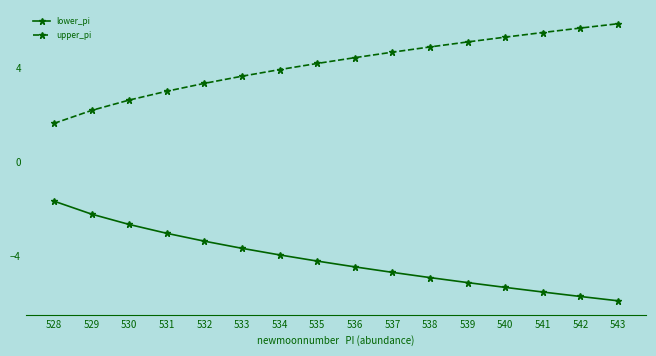

What is the difference between the second highest and minimum values in the upper_pi series?

4.1